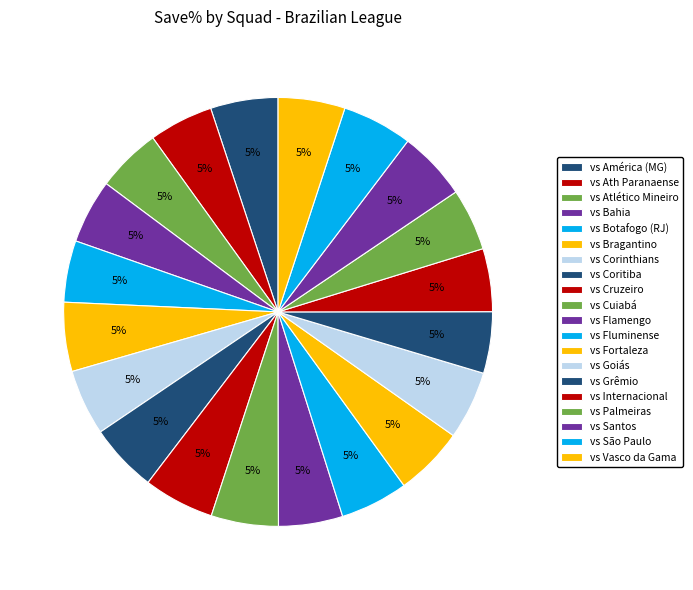

Approximately how many times larger is the value at vs Bragantino compared to vs Ath Paranaense?

1.1